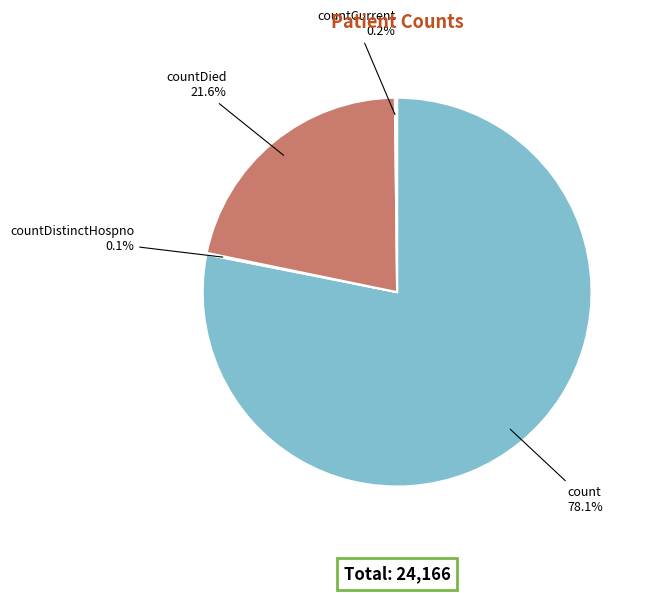

Is there a majority slice in this chart?

Yes